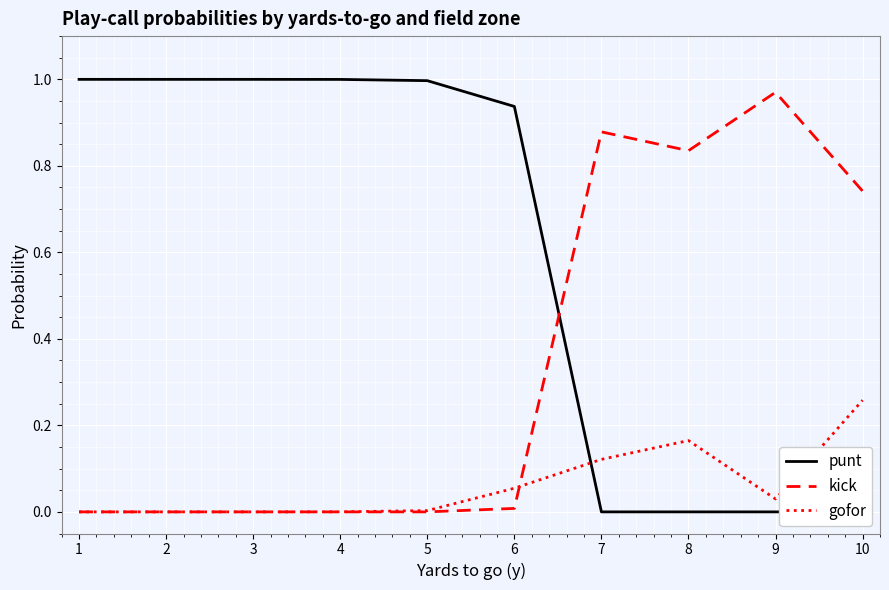

What is the greatest value displayed?

1.0